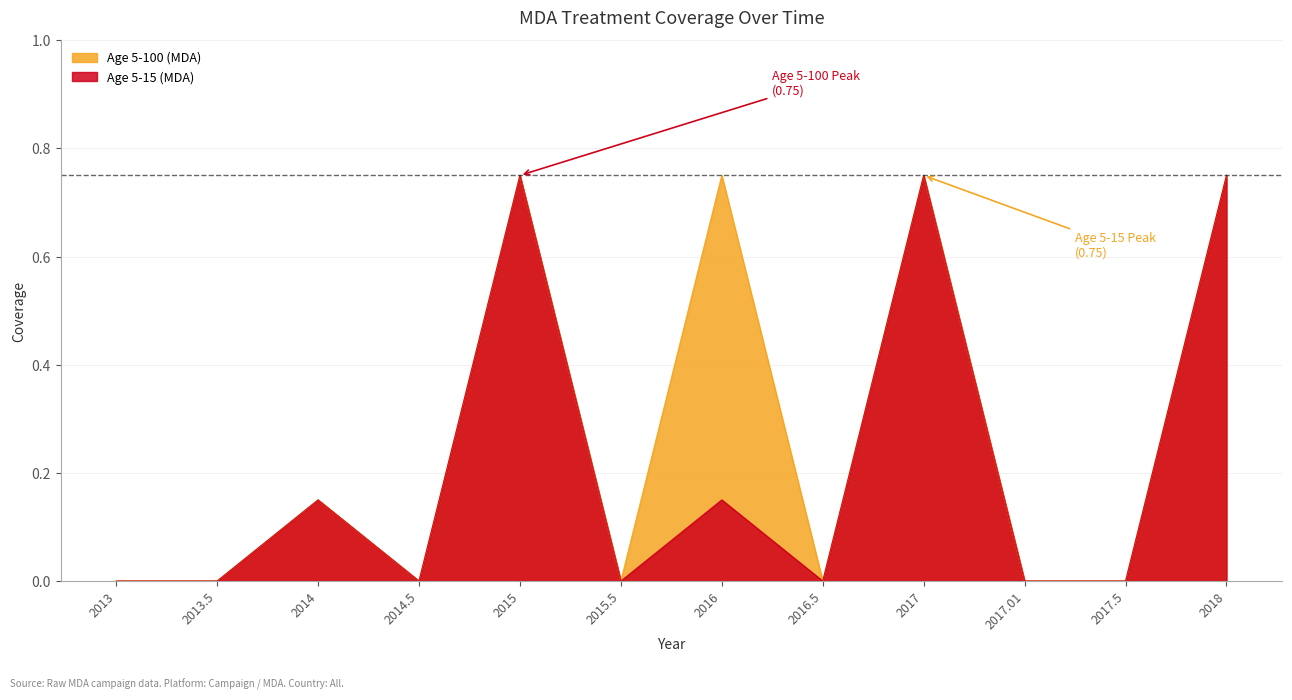

In Age 5-15 (MDA), how many points are lower than both neighbors (excluding endpoints)?

3